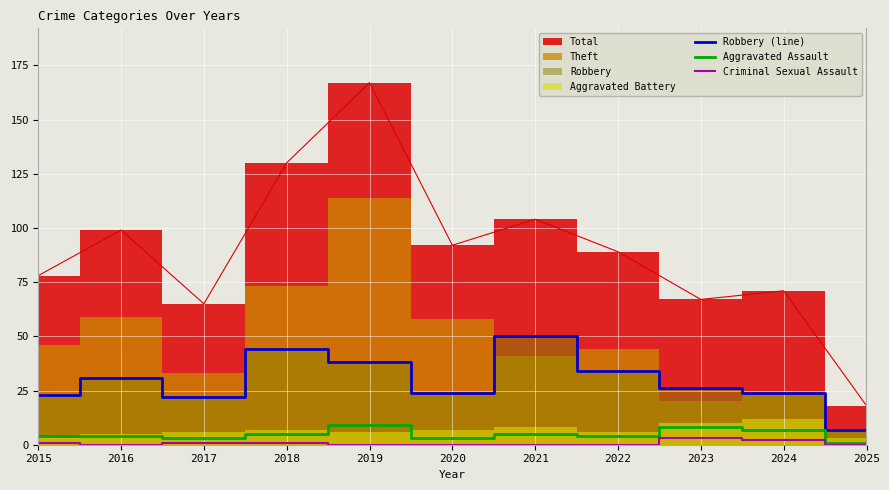

True or false: Aggravated Assault and Criminal Sexual Assault cross at least once.

False